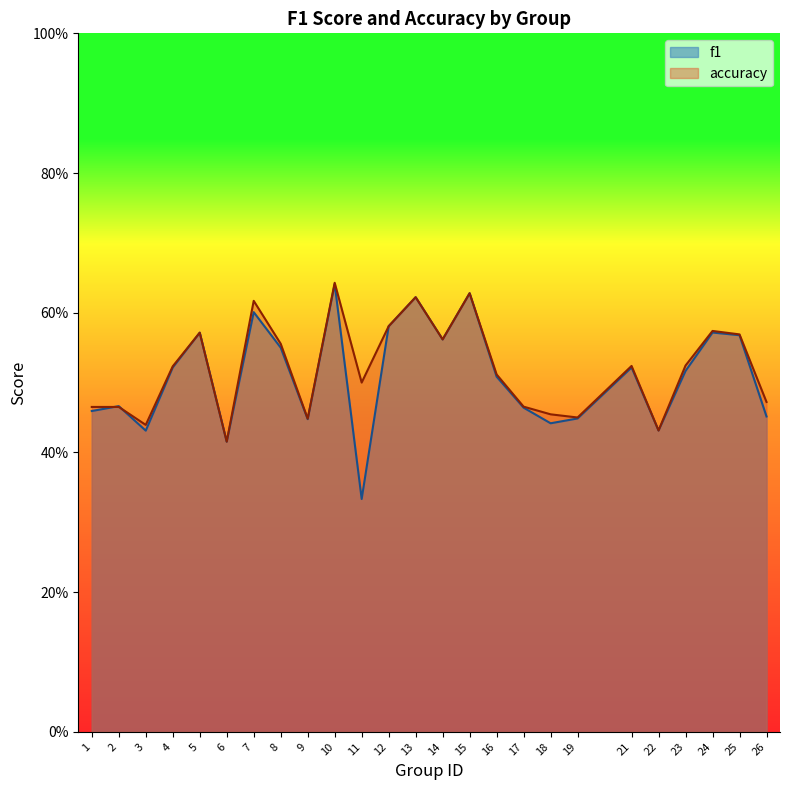

List the labels in order of f1 value, smallest first.

11, 6, 3, 22, 18, 9, 19, 26, 1, 17, 2, 16, 23, 21, 4, 8, 14, 25, 5, 24, 12, 7, 13, 15, 10